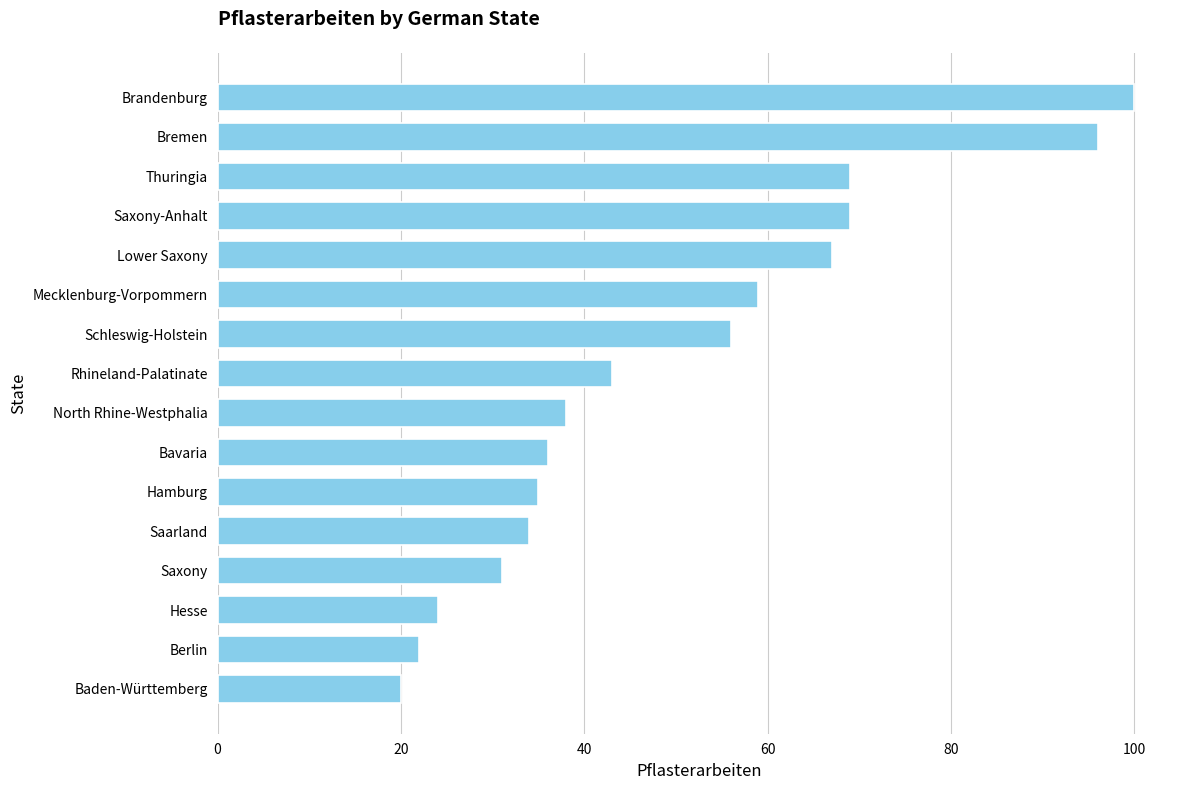

Which category has the highest value across all series?

Brandenburg